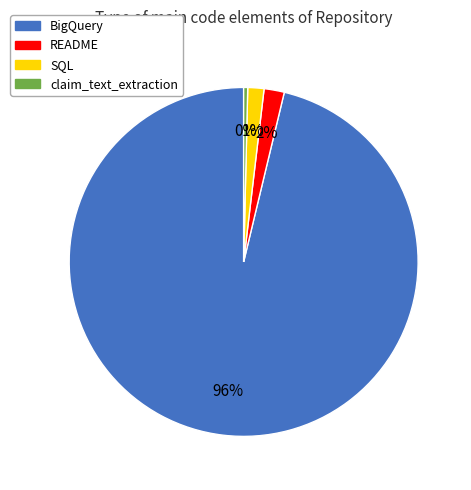

How many slices are in this pie chart?

4